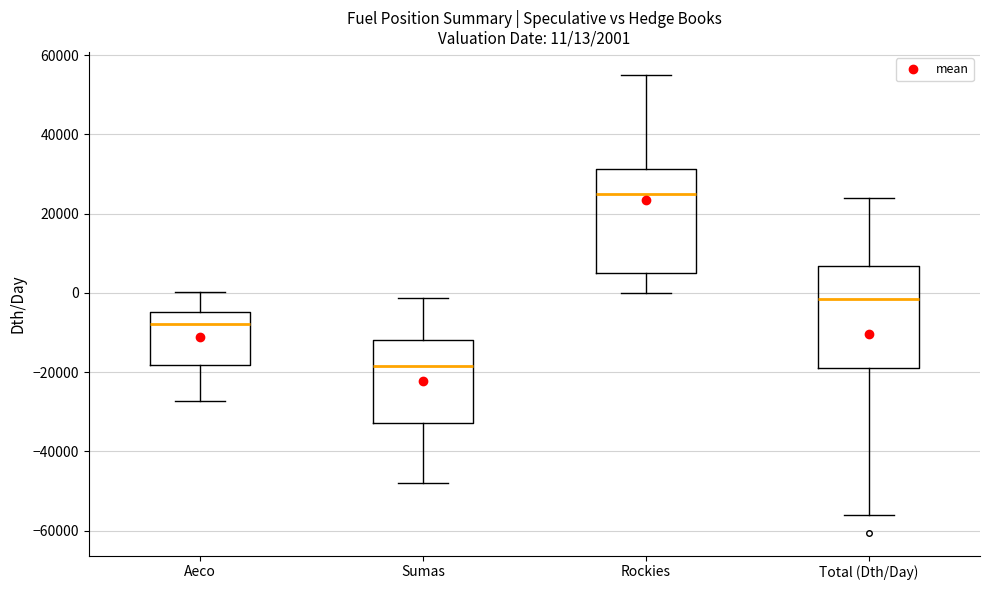

Which box has the highest median line?

Rockies